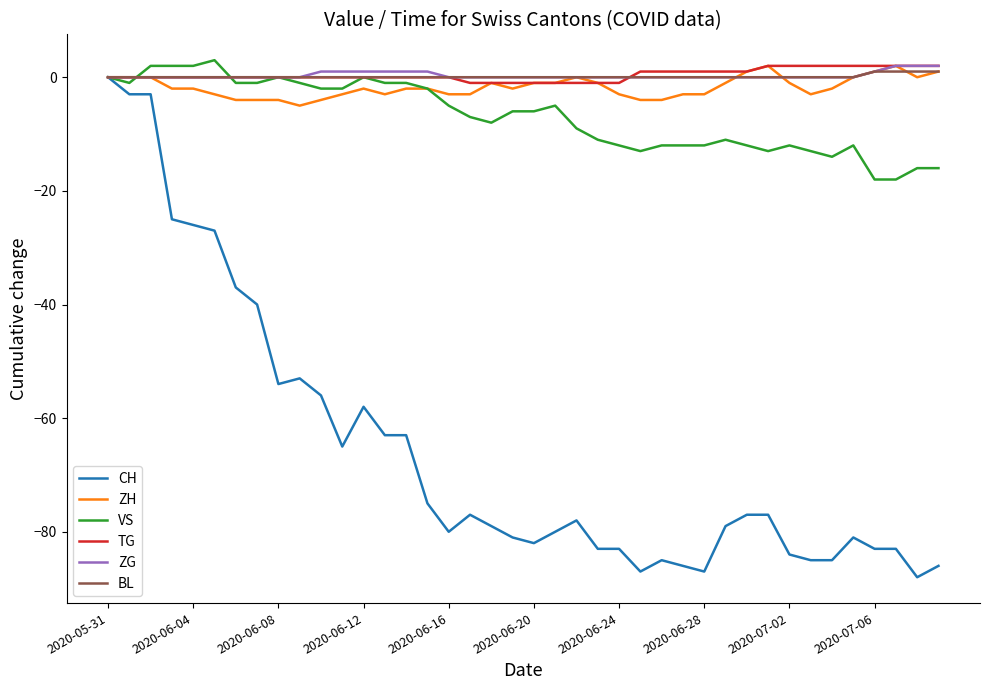

Which series has the largest range (max minus min)?

CH